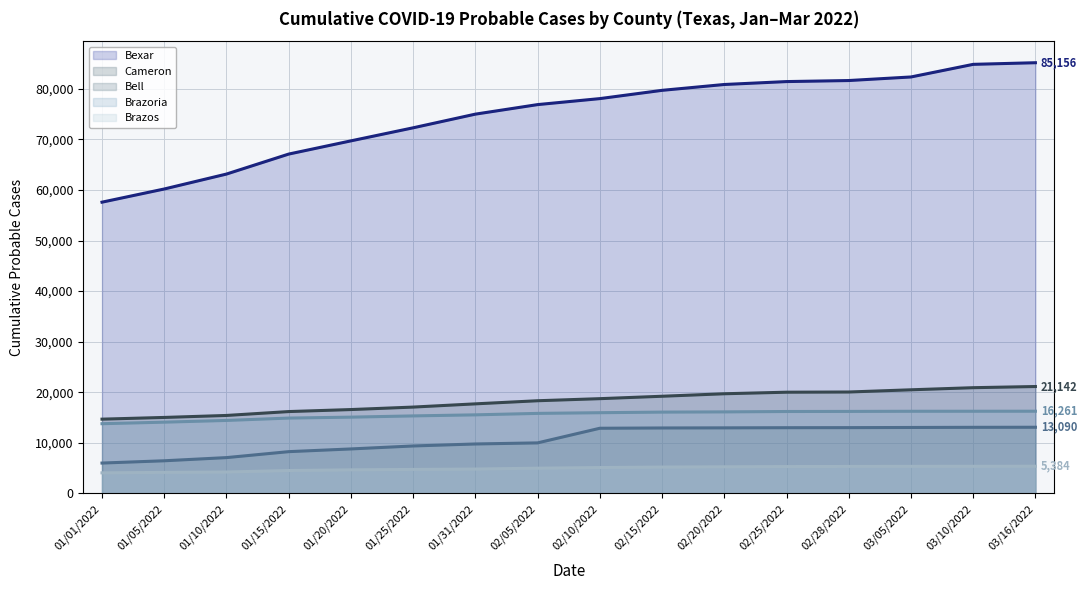

List the series in order of their peak value, highest first.

Bexar (line), Cameron (line), Brazoria (line), Bell (line), Brazos (line)